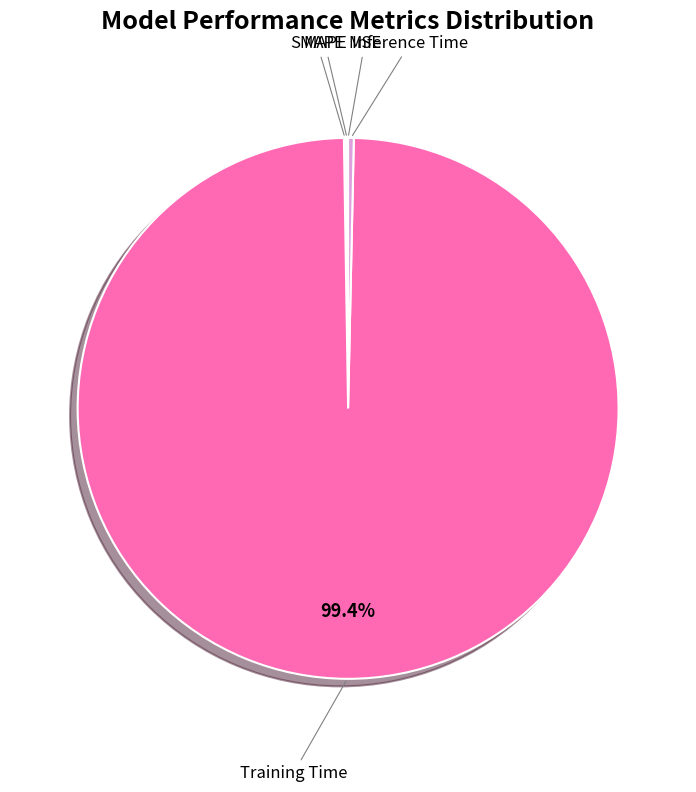

Which slice is the largest?

Training Time